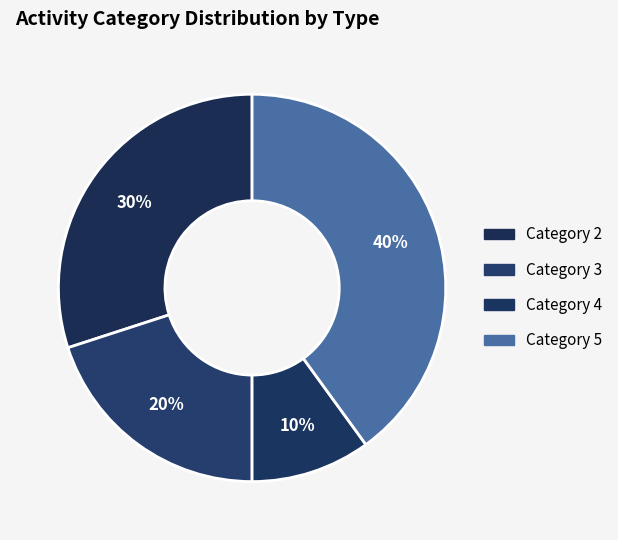

How many segments does this pie chart have?

4